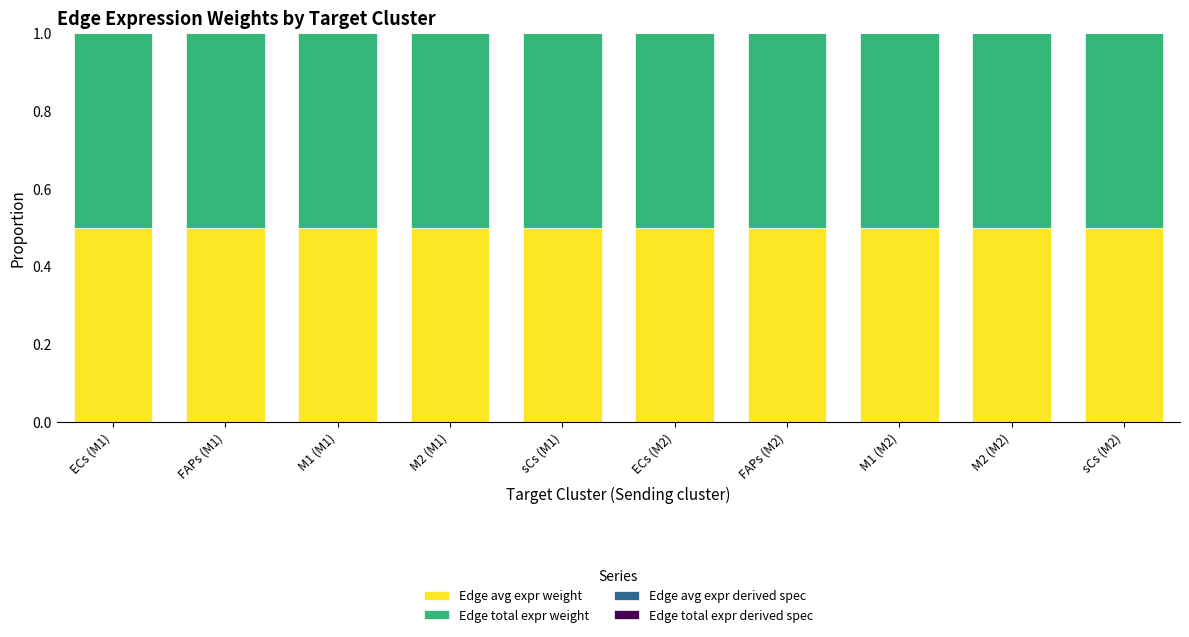

What is the maximum value for Edge avg expr weight?

0.5